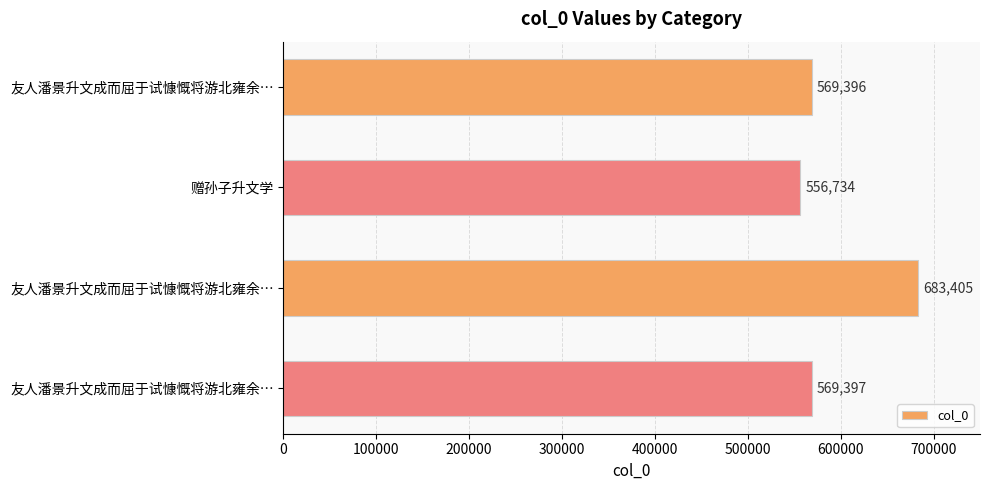

How many data points are less than 569397?

2